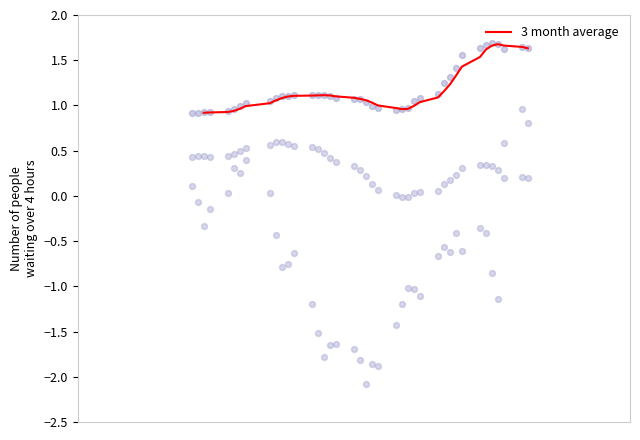

What is the maximum value for 3 month average?

1.7